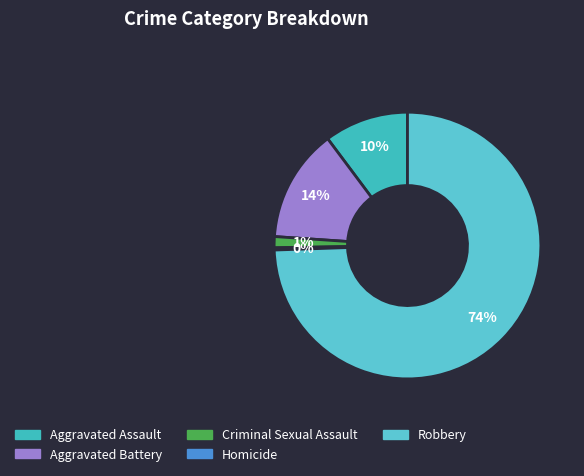

Which slice is the smallest?

Homicide